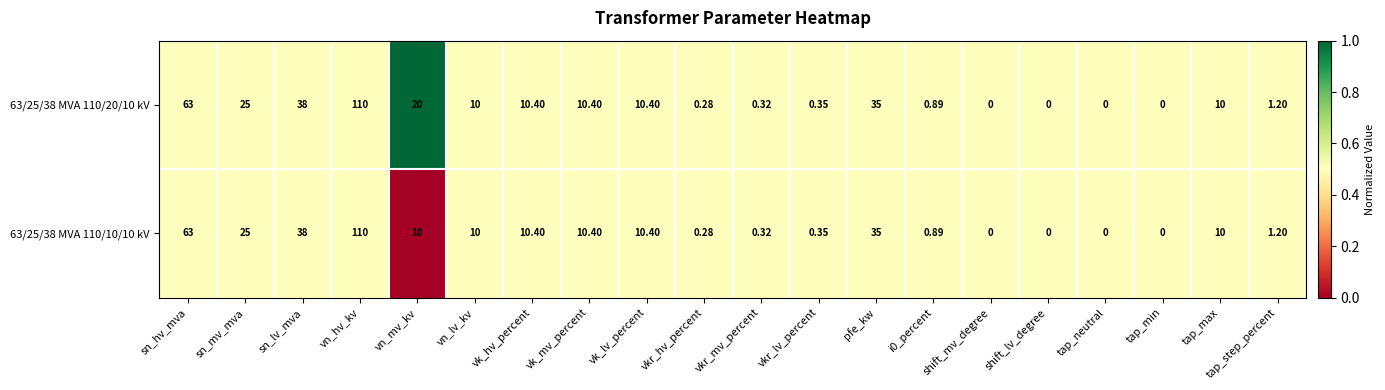

At which category is the sum across all series the highest?

vn_hv_kv